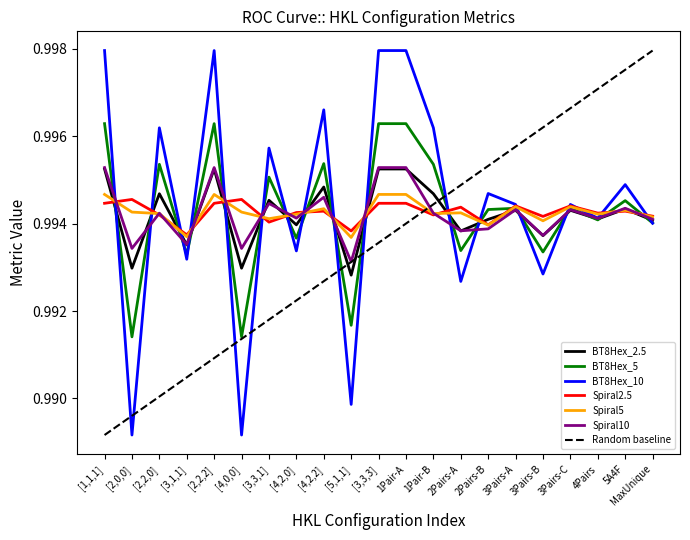

What is the sum of the Spiral5 values at [3,1,1] and 2Pairs-A?

2.0